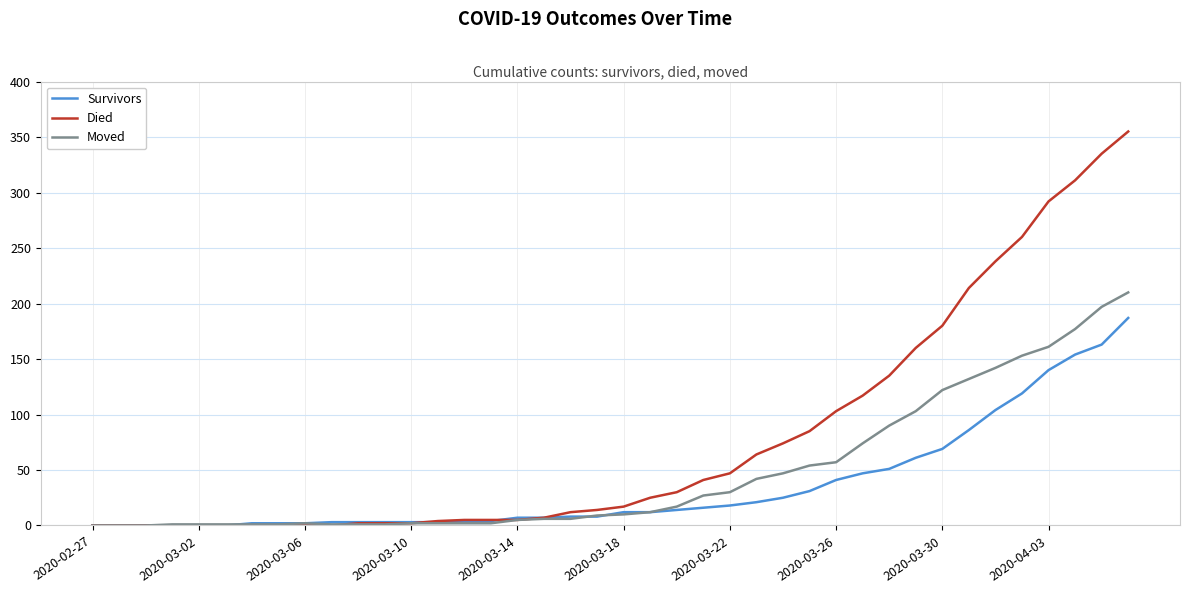

What is the average value of the Survivors series?

36